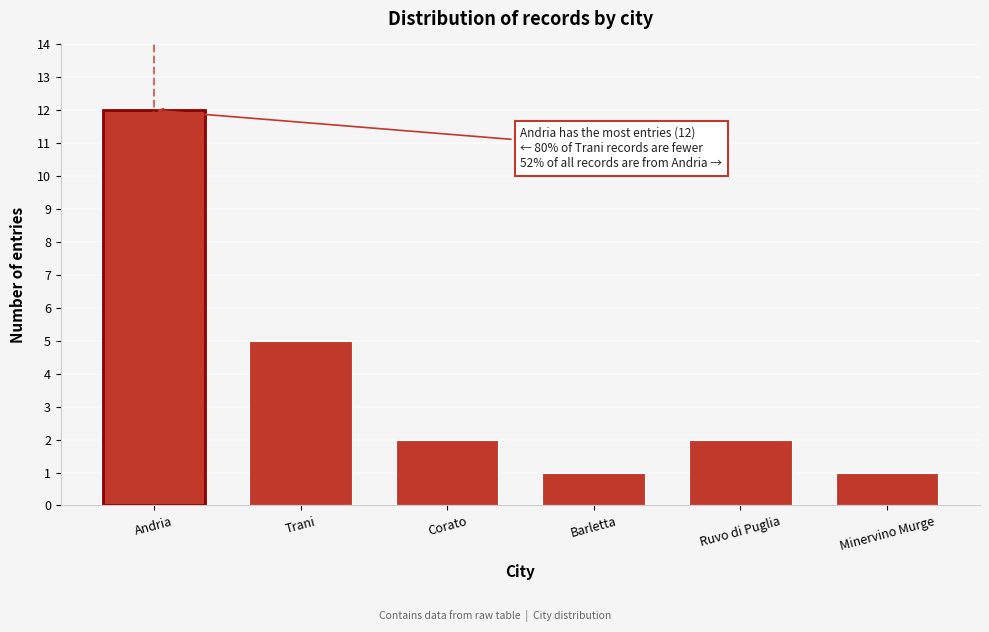

Reading left to right, transcribe all the data shown in this chart.

12	5	2	1	2	1